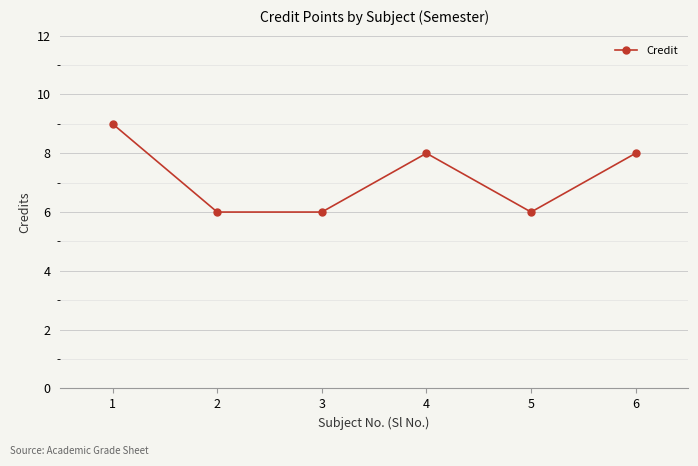

What is the greatest value displayed?

9